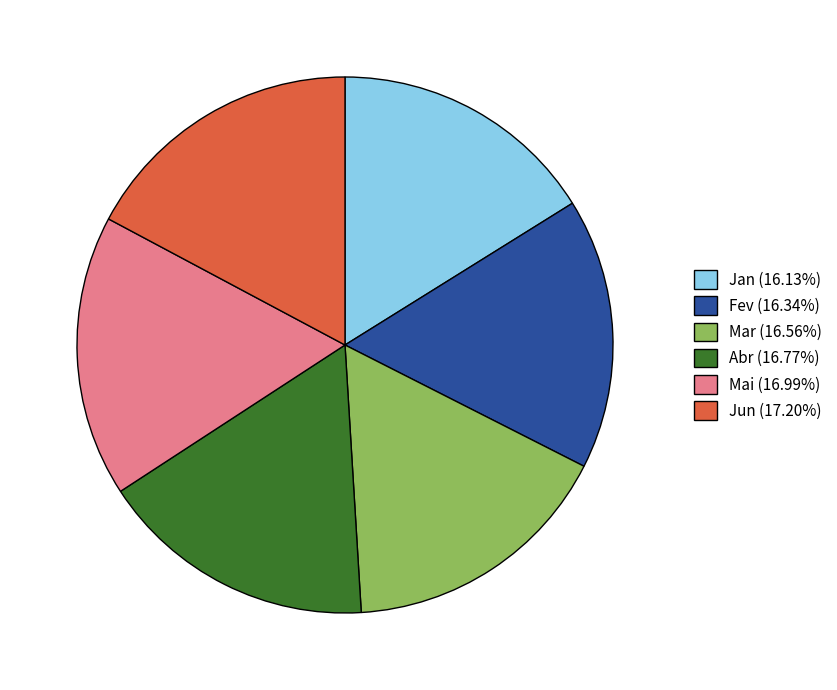

How many slices are in this pie chart?

6